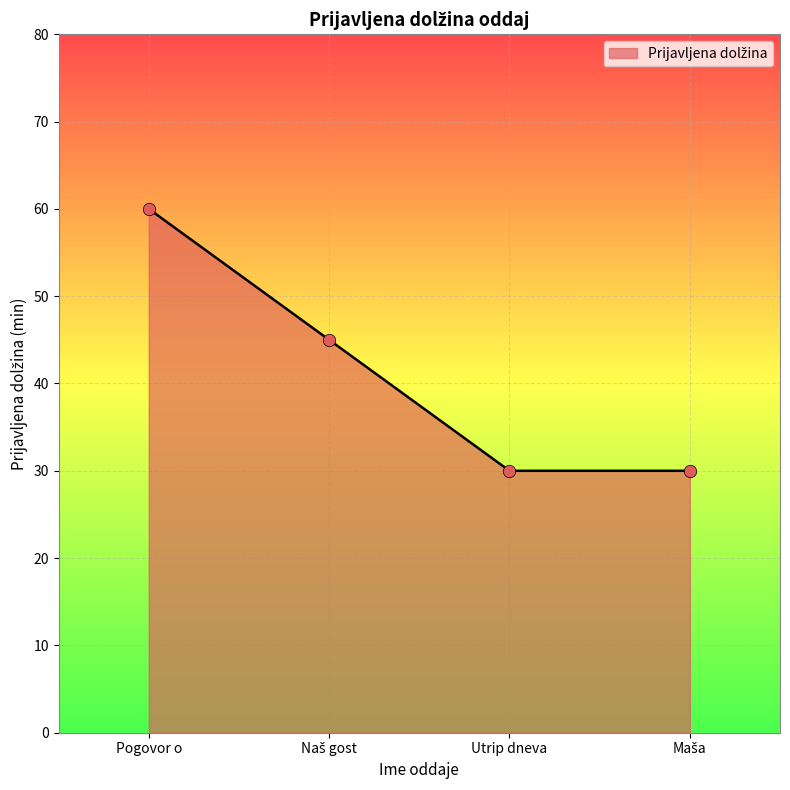

What is the change in value from Pogovor o to Utrip dneva?

-30